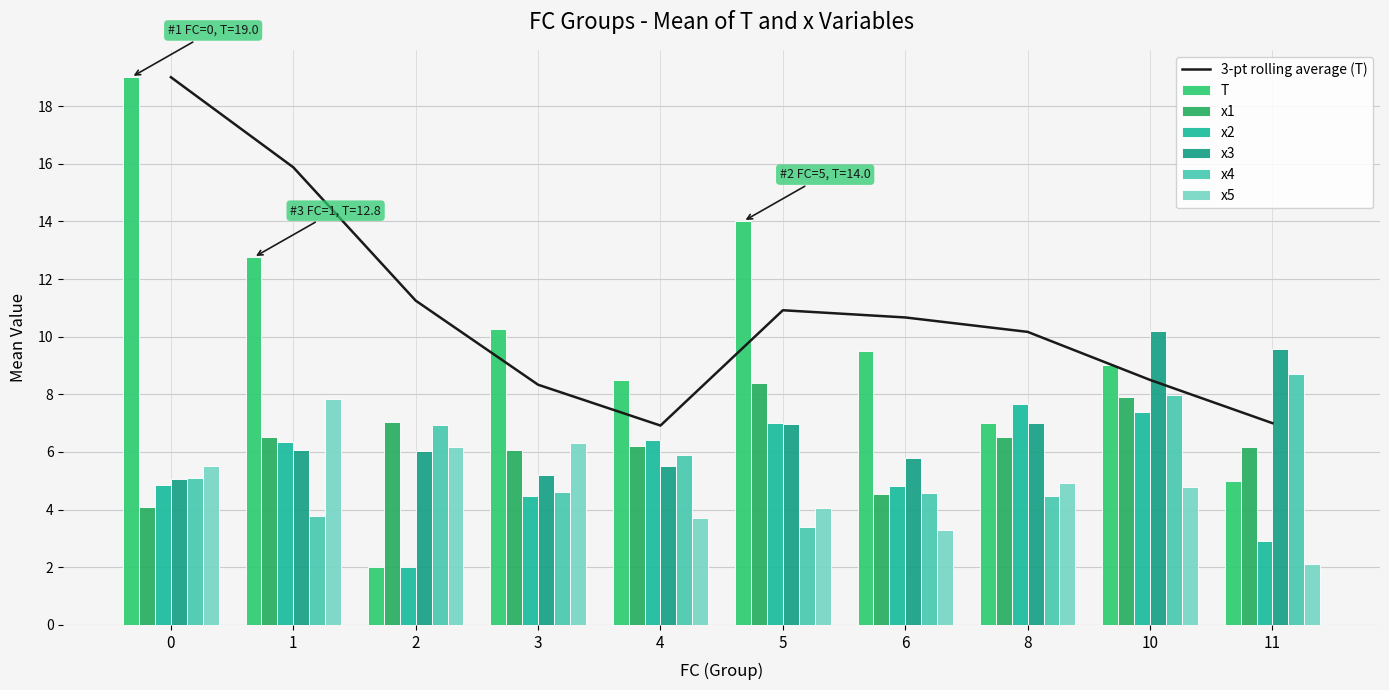

Which series has the widest spread of values?

T